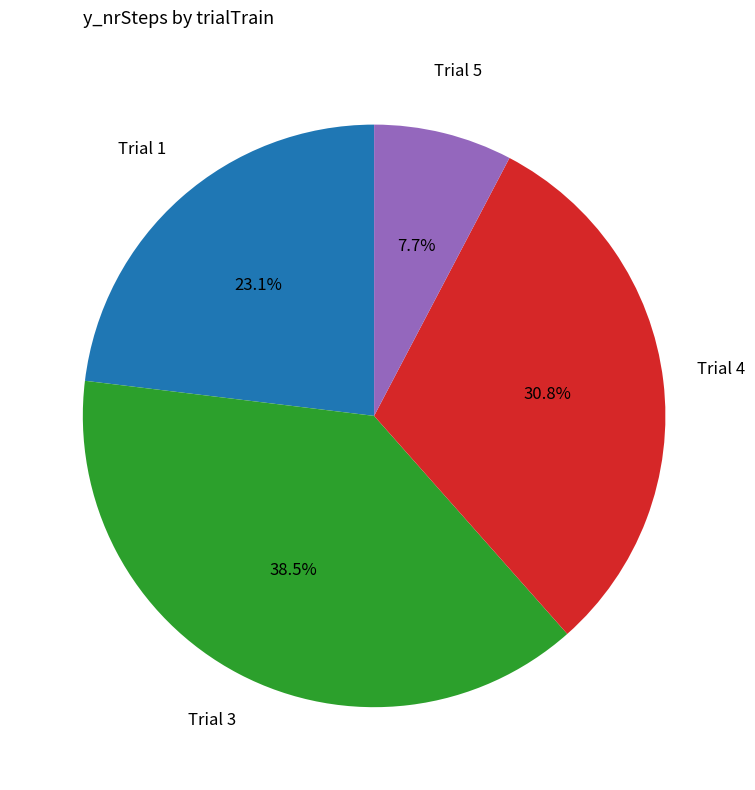

Is there a majority slice in this chart?

No